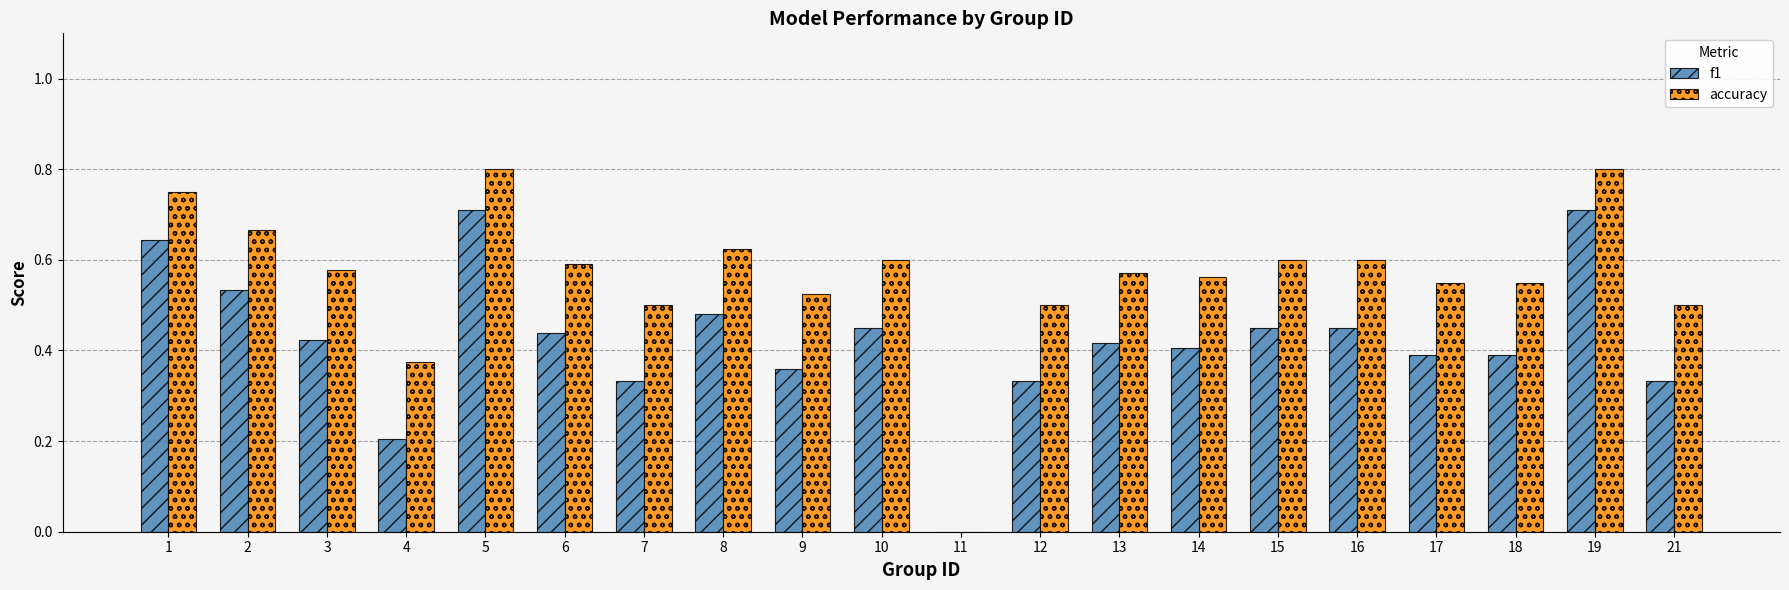

What is the total value across all series at 8?

1.1